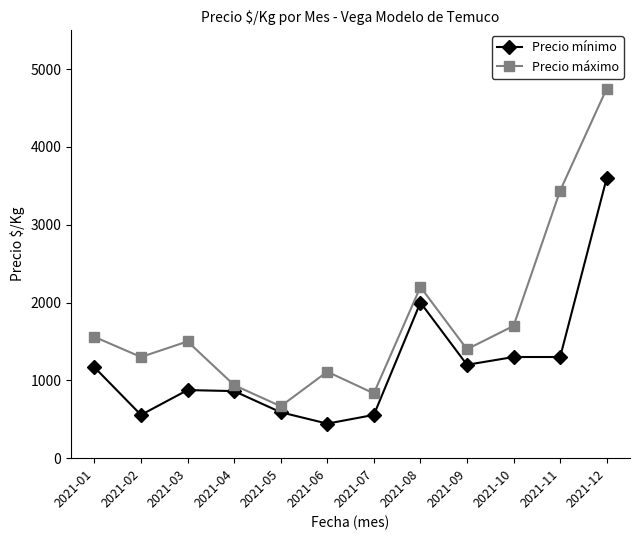

True or false: Precio máximo has more than 0 points higher than both neighbors.

True